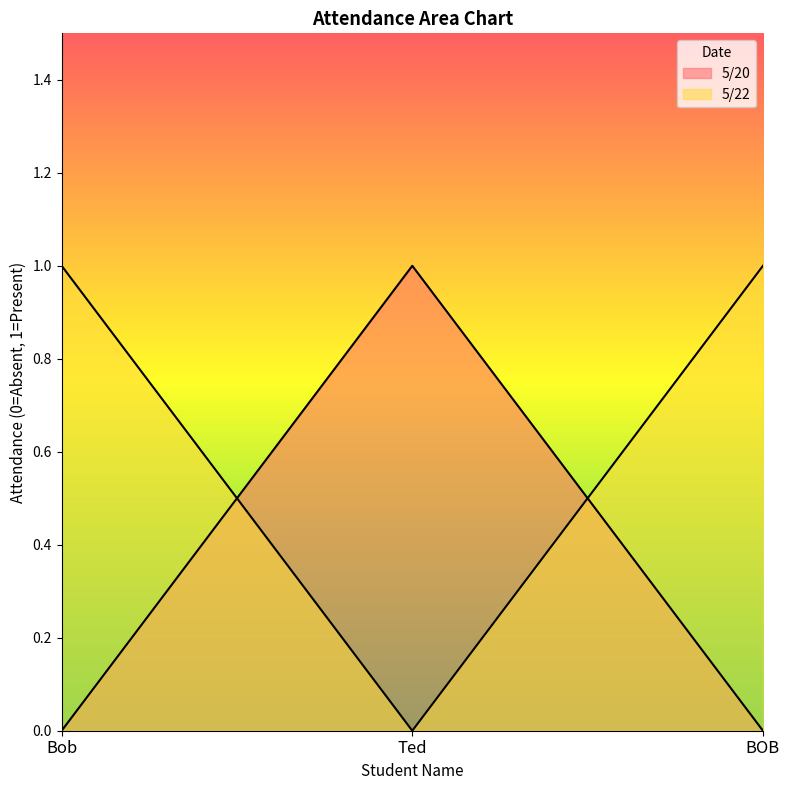

How many 5/20 values are between 0 and 1?

3